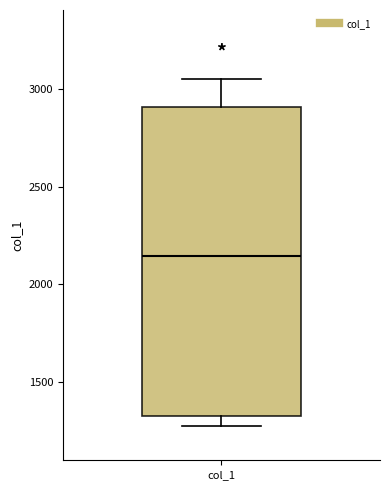

Transcribe this box plot: give where the median line is, the range the box spans, and where the two whiskers end, as read against the y-axis. The values are not printed on the chart, so give them approximately, as read against the axis.

median 2150, box 1350 to 2900, whiskers 1300 to 3050